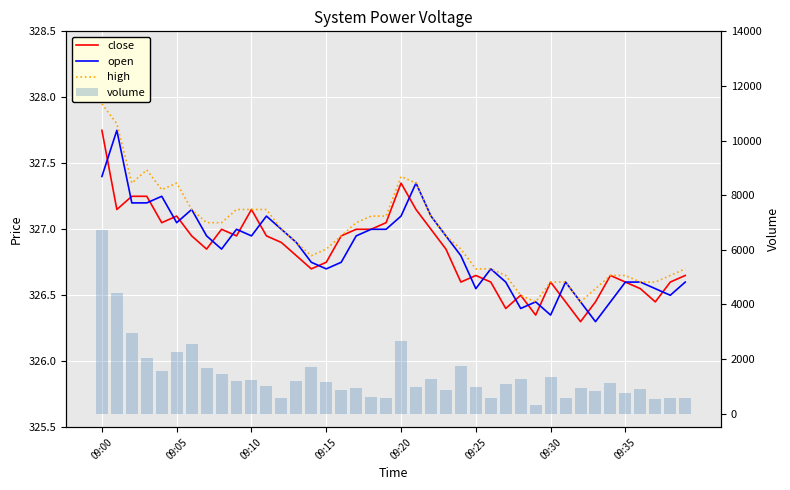

Reading left to right, what are all the values shown in this chart?

close: 327.8	327.1	327.2	327.2	327.1	327.1	326.9	326.9	327.0	326.9	327.1	326.9	326.9	326.8	326.7	326.8	326.9	327.0	327.0	327.1	327.4	327.1	327.0	326.9	326.6	326.6	326.6	326.4	326.5	326.4	326.6	326.4	326.3	326.4	326.6	326.6	326.6	326.4	326.6	326.6
open: 327.4	327.8	327.2	327.2	327.2	327.1	327.1	326.9	326.9	327.0	326.9	327.1	327.0	326.9	326.8	326.7	326.8	326.9	327.0	327.0	327.1	327.4	327.1	326.9	326.8	326.6	326.7	326.6	326.4	326.4	326.4	326.6	326.4	326.3	326.4	326.6	326.6	326.6	326.5	326.6
high: 327.9	327.8	327.4	327.4	327.3	327.4	327.1	327.1	327.1	327.1	327.1	327.1	327.0	326.9	326.8	326.9	326.9	327.1	327.1	327.1	327.4	327.4	327.1	326.9	326.9	326.7	326.7	326.6	326.5	326.4	326.6	326.6	326.4	326.6	326.6	326.6	326.6	326.6	326.6	326.7
volume: 6739.0	4428.0	2946.0	2052.0	1577.0	2256.0	2546.0	1658.0	1432.0	1197.0	1231.0	1022.0	560.0	1193.0	1696.0	1170.0	866.0	921.0	619.0	584.0	2645.0	977.0	1271.0	866.0	1743.0	991.0	581.0	1083.0	1254.0	330.0	1341.0	572.0	950.0	831.0	1124.0	751.0	911.0	547.0	575.0	588.0